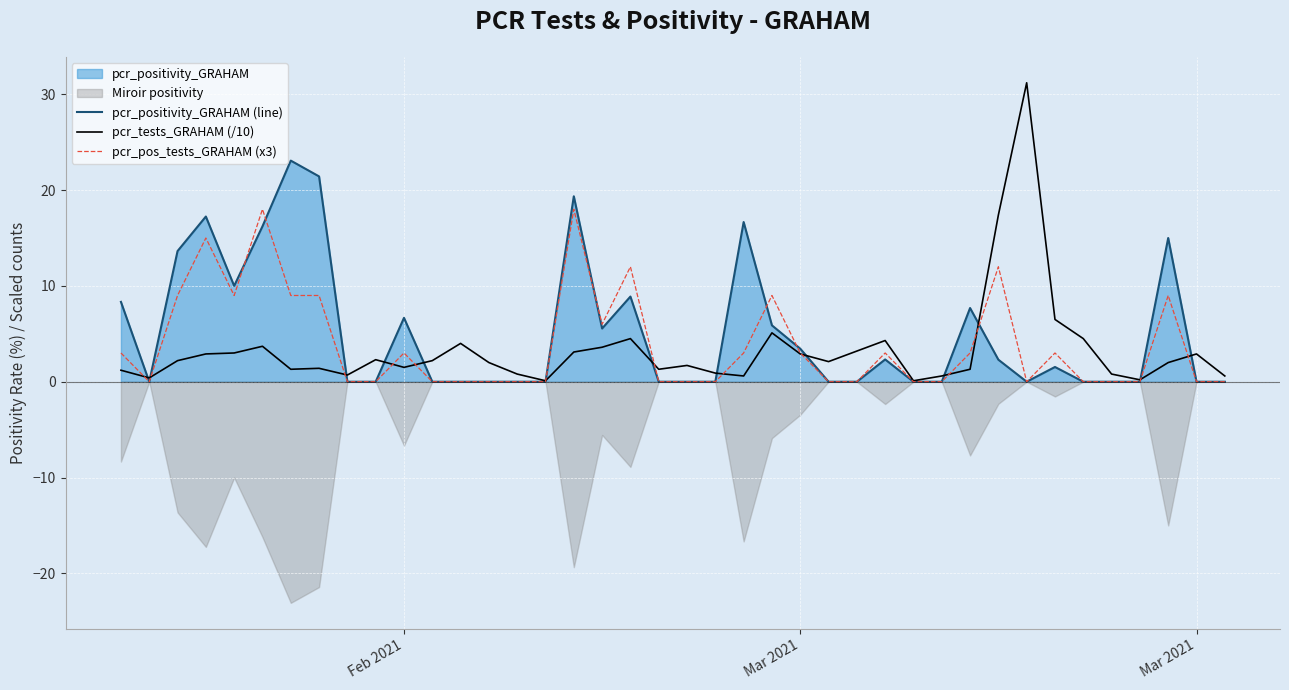

Count the pcr_pos_tests_GRAHAM (x3) values in the range 0 to 9.

35